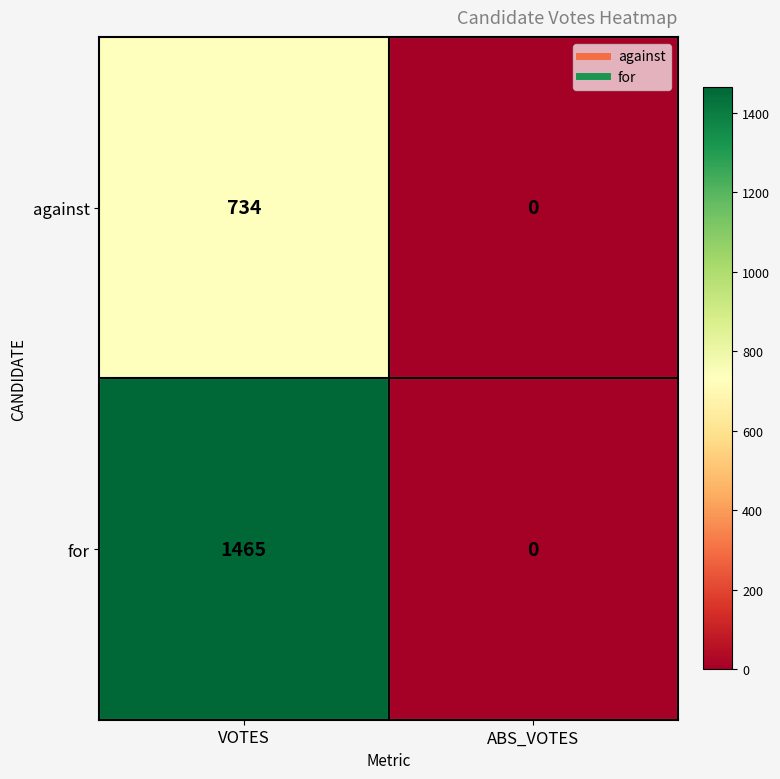

Reading left to right, list all the values displayed in this chart.

against: VOTES=734	ABS_VOTES=0
for: VOTES=1465	ABS_VOTES=0